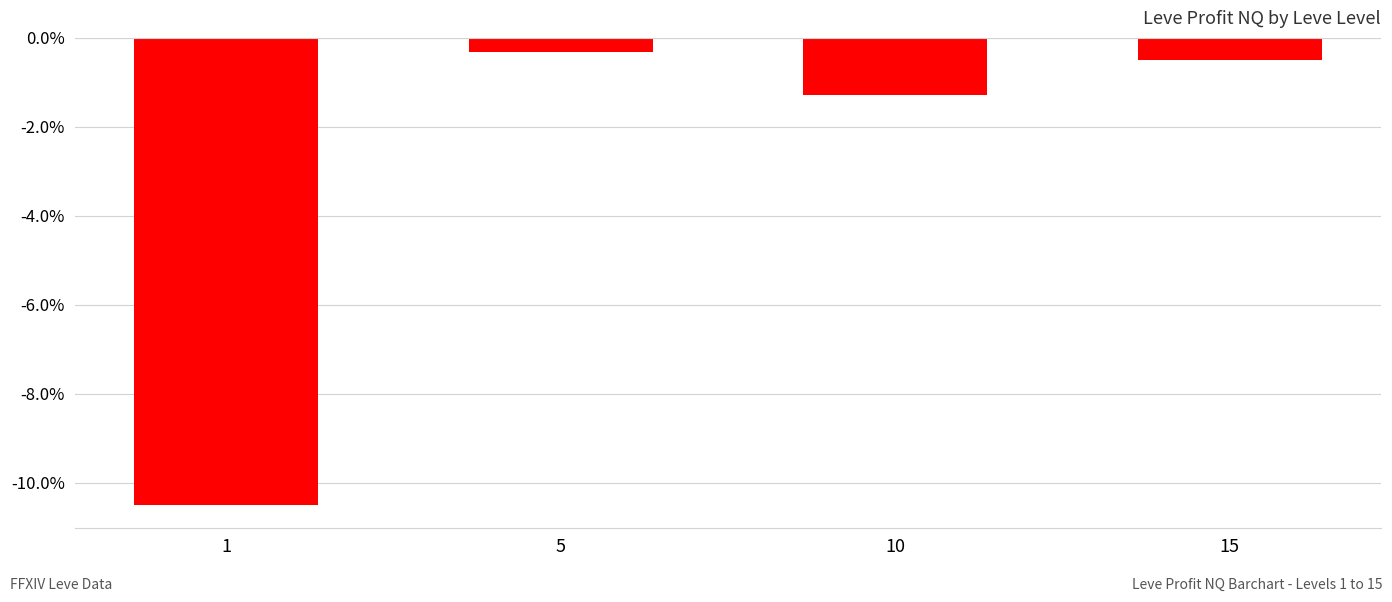

Reading left to right, what are all the values shown in this chart?

-10.5	-0.3	-1.3	-0.5